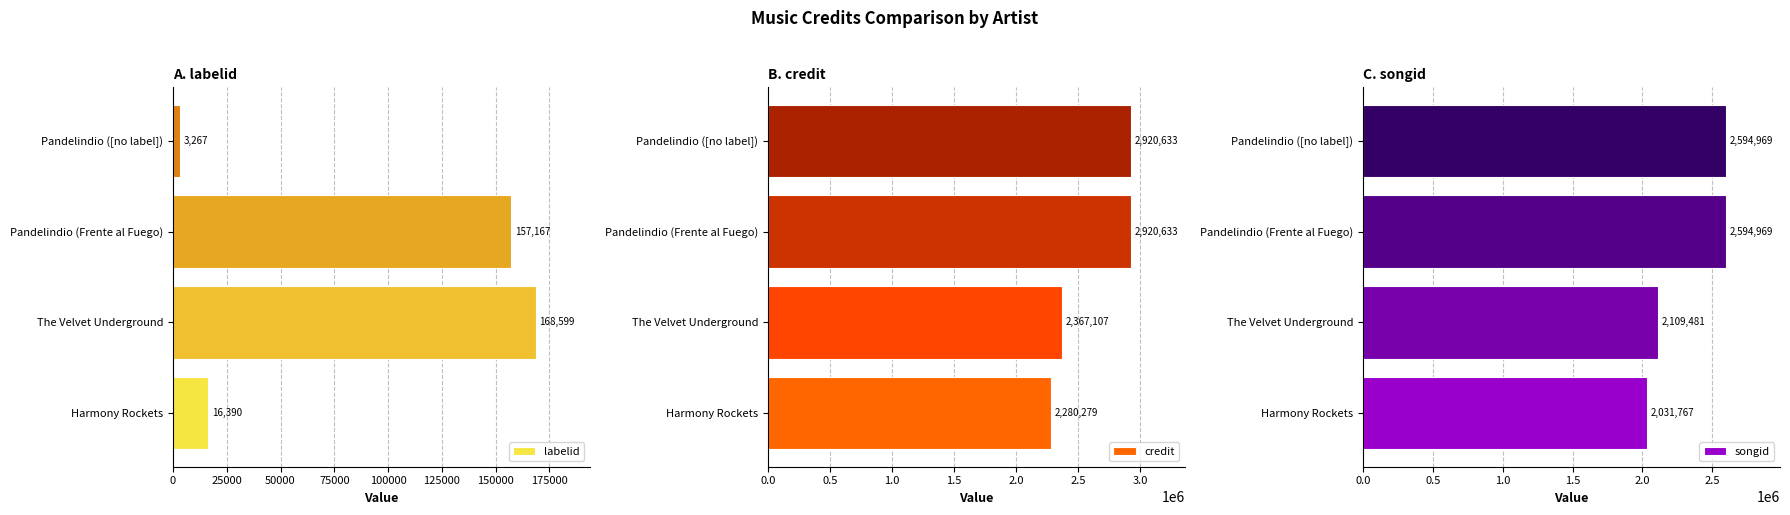

What is the value of the labelid bar at the 1st from the left?

16390